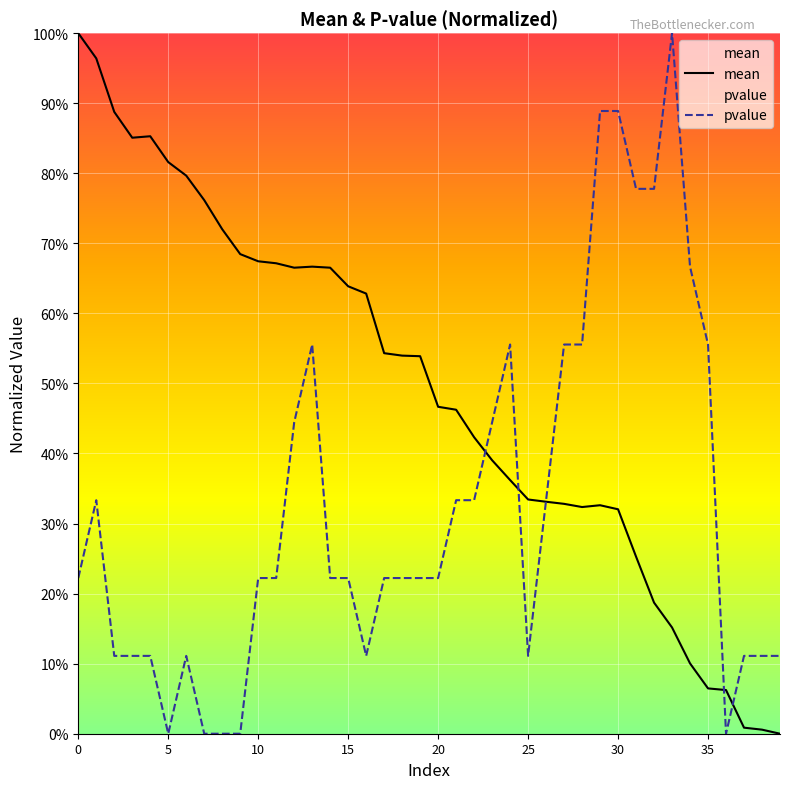

At which category is the sum across all series the highest?

1